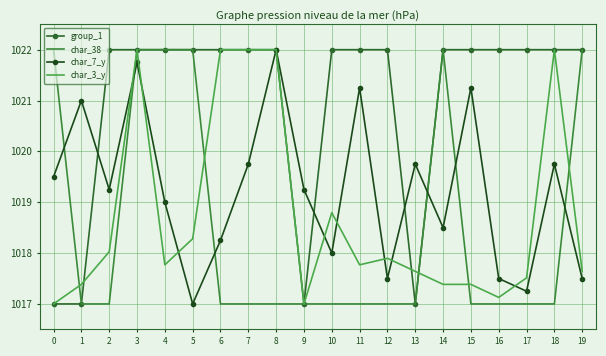

Where do char_3_y and group_1 first cross each other?

1 and 2